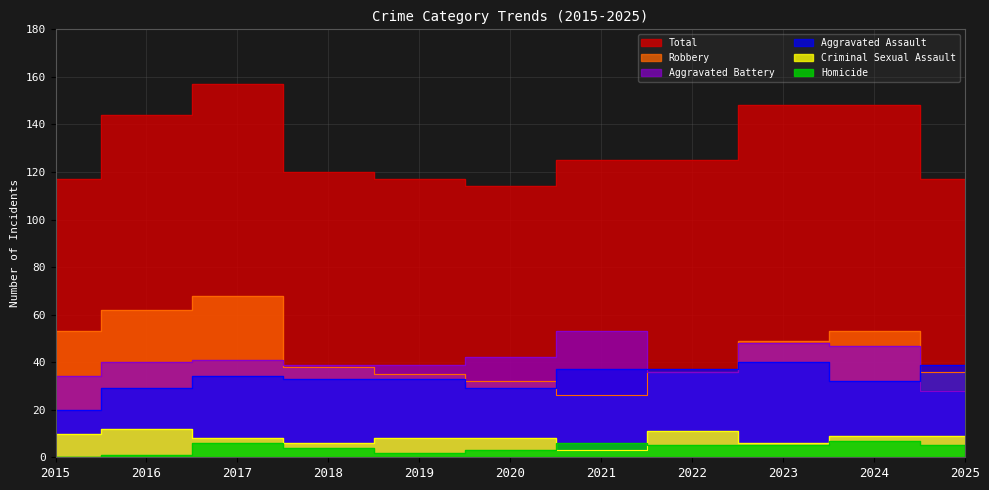

Does the chart have visible grid lines?

Yes